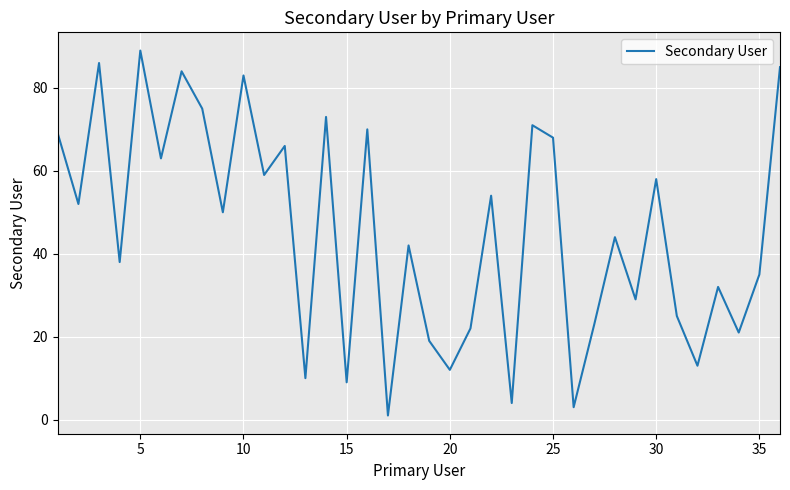

What is the value of the 34th point from the left?

21